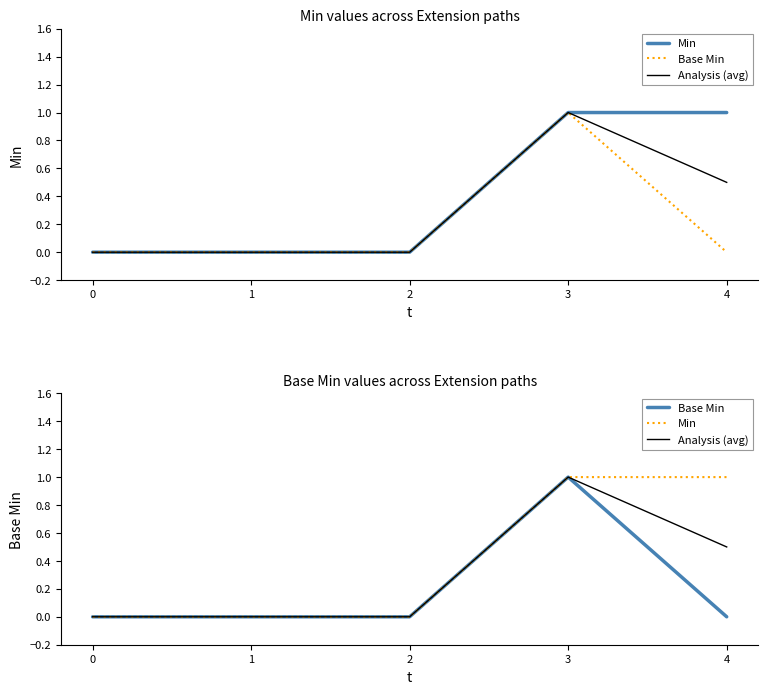

Reading left to right, extract all data points from this chart.

Min: 0.0	0.0	0.0	1.0	1.0
Base Min: 0.0	0.0	0.0	1.0	0.0
Analysis (avg): 0.0	0.0	0.0	1.0	0.5